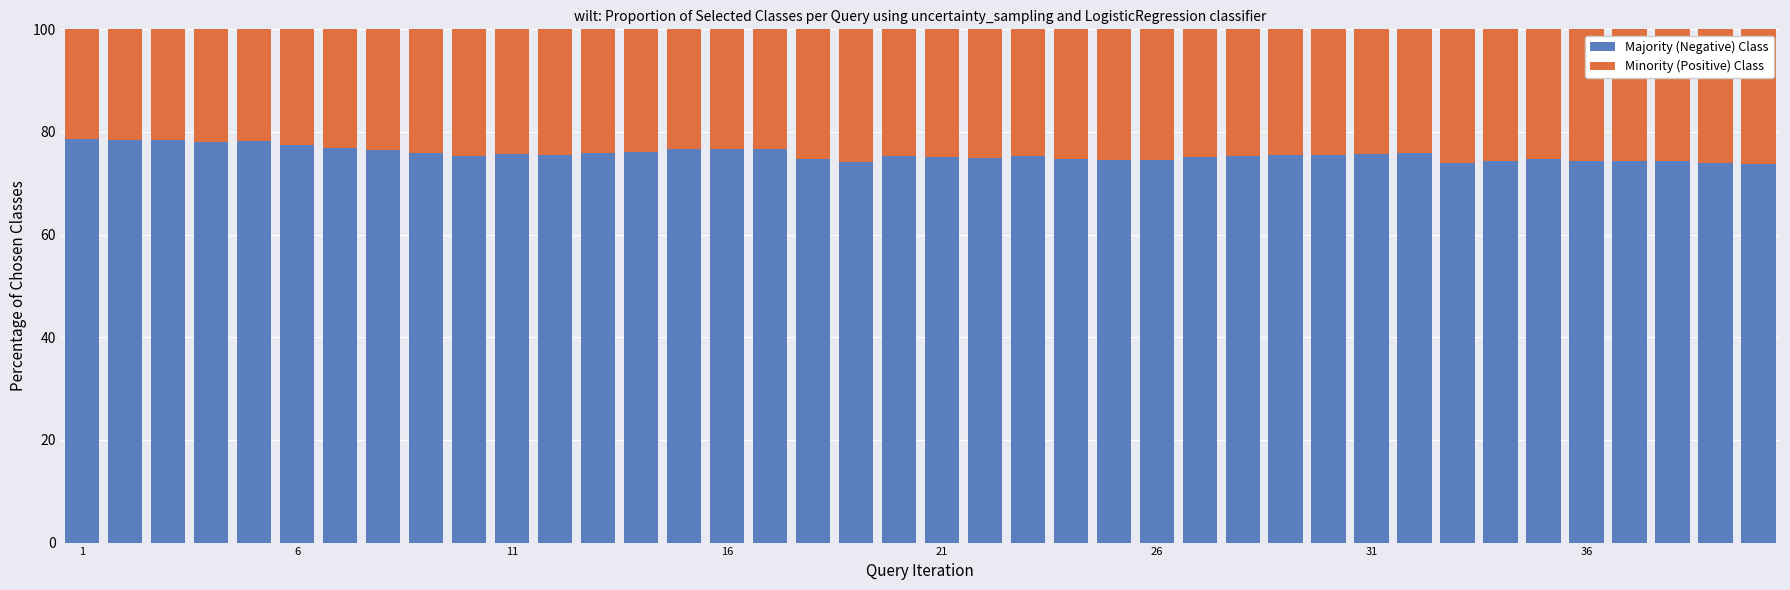

What is the difference between the second highest and second lowest values in the Majority (Negative) Class series?

4.5